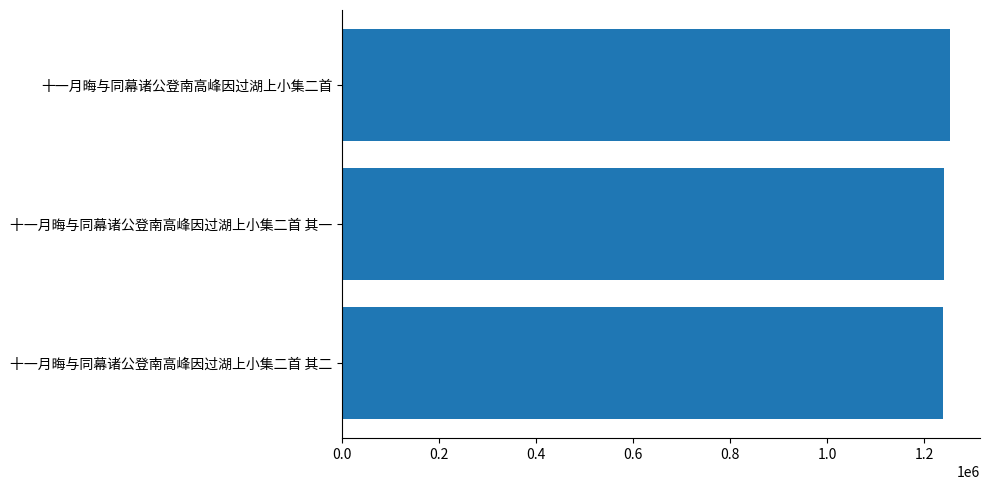

What is the greatest value displayed?

1252525